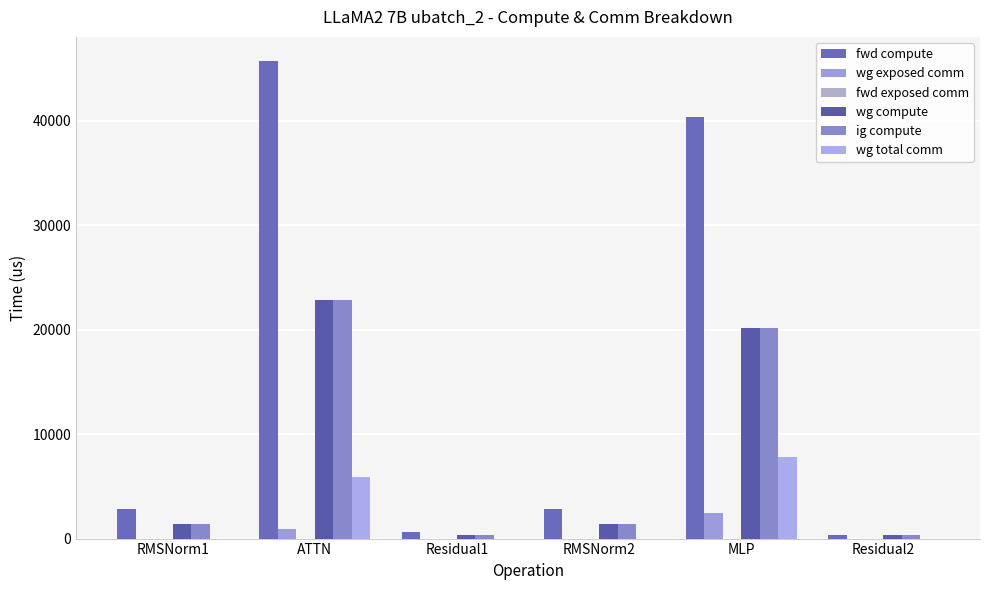

Are the bars grouped side by side (vs. stacked)?

Yes